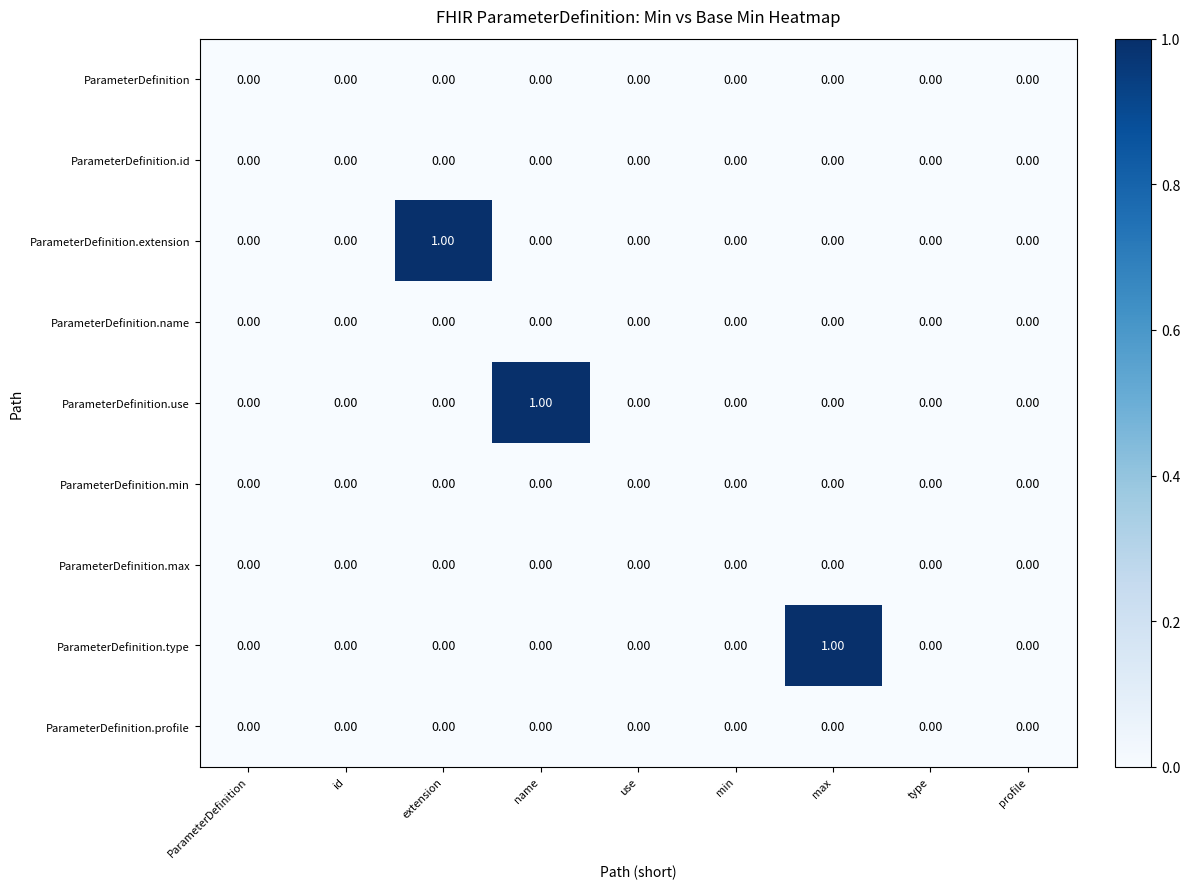

Which series changed the most between use and max?

ParameterDefinition.type